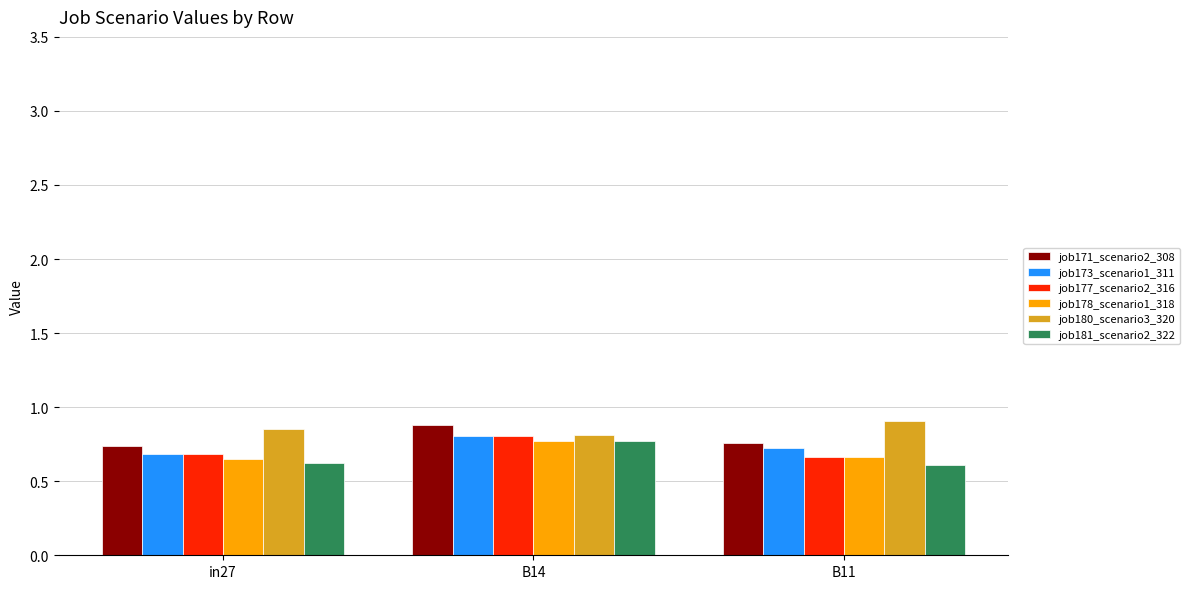

Which series changed the most between in27 and B14?

job181_scenario2_322